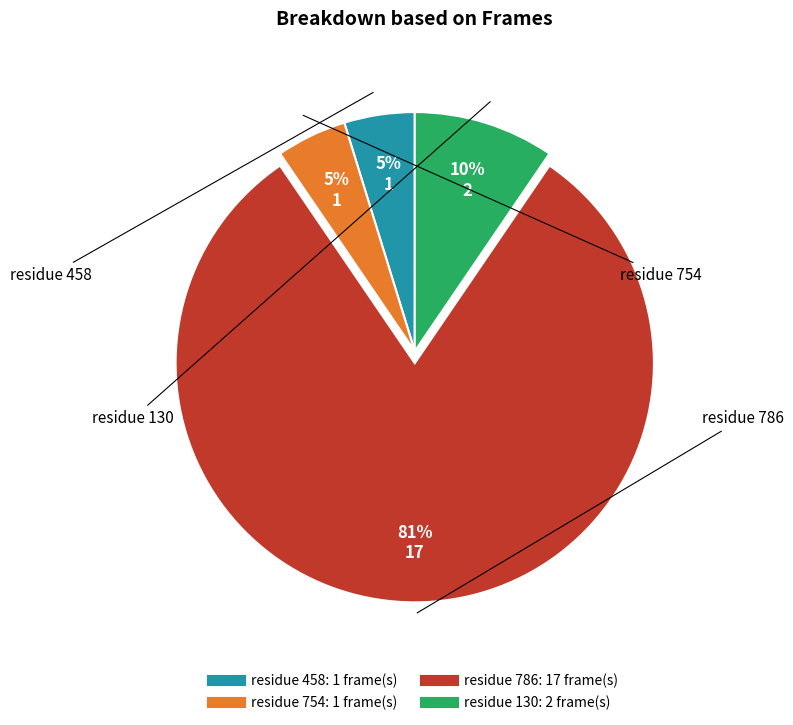

Is there a majority slice in this chart?

Yes